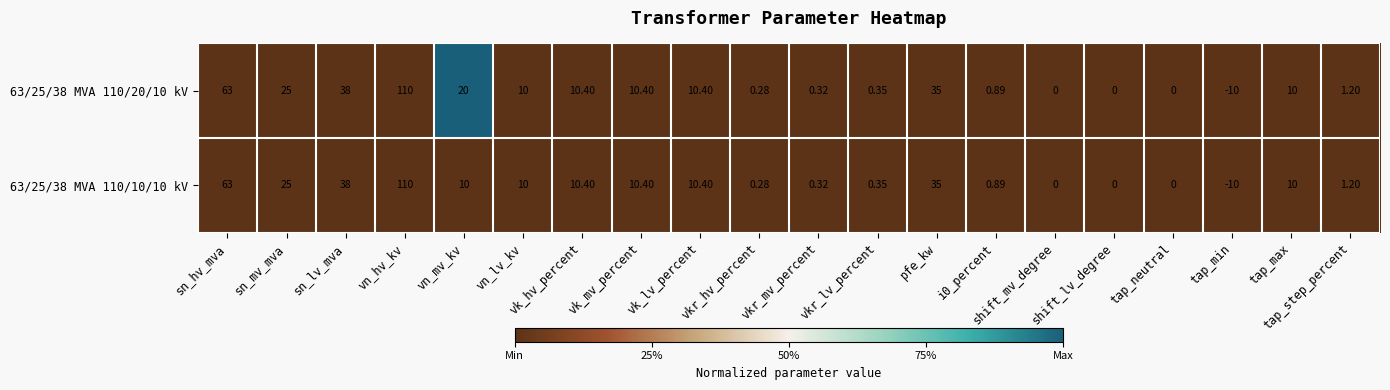

Which series has the largest total across all categories?

63/25/38 MVA 110/20/10 kV